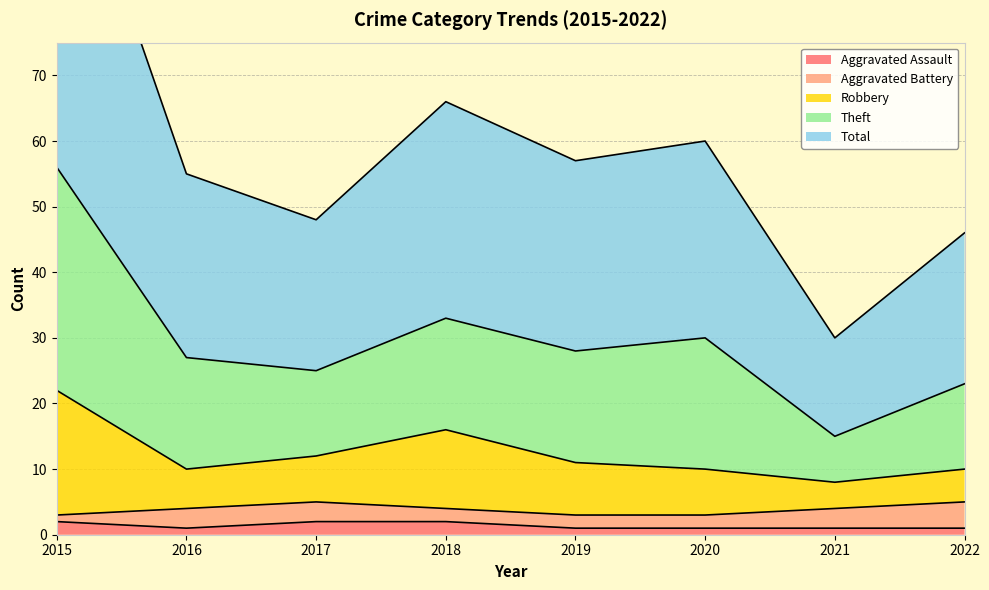

The Aggravated Assault series shows 2 at 2015. True or false?

True